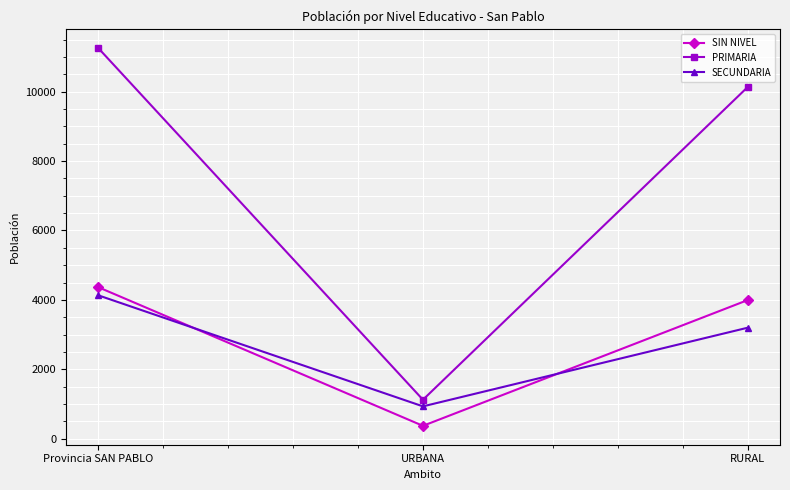

What is the difference between the maximum and minimum values in the PRIMARIA series?

10128